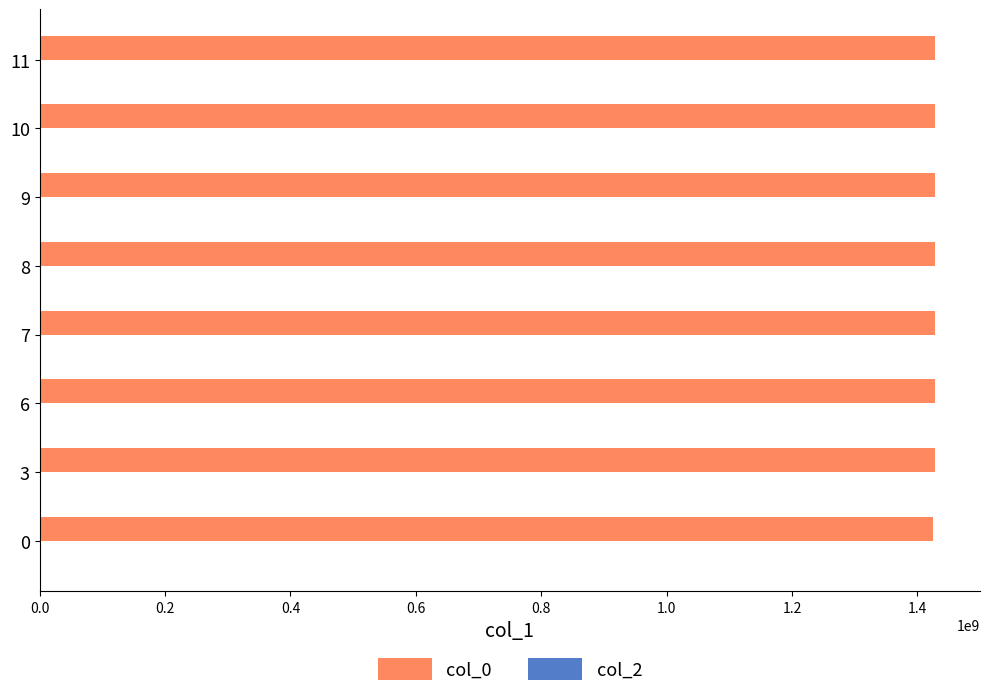

What is the greatest value displayed?

1428538479